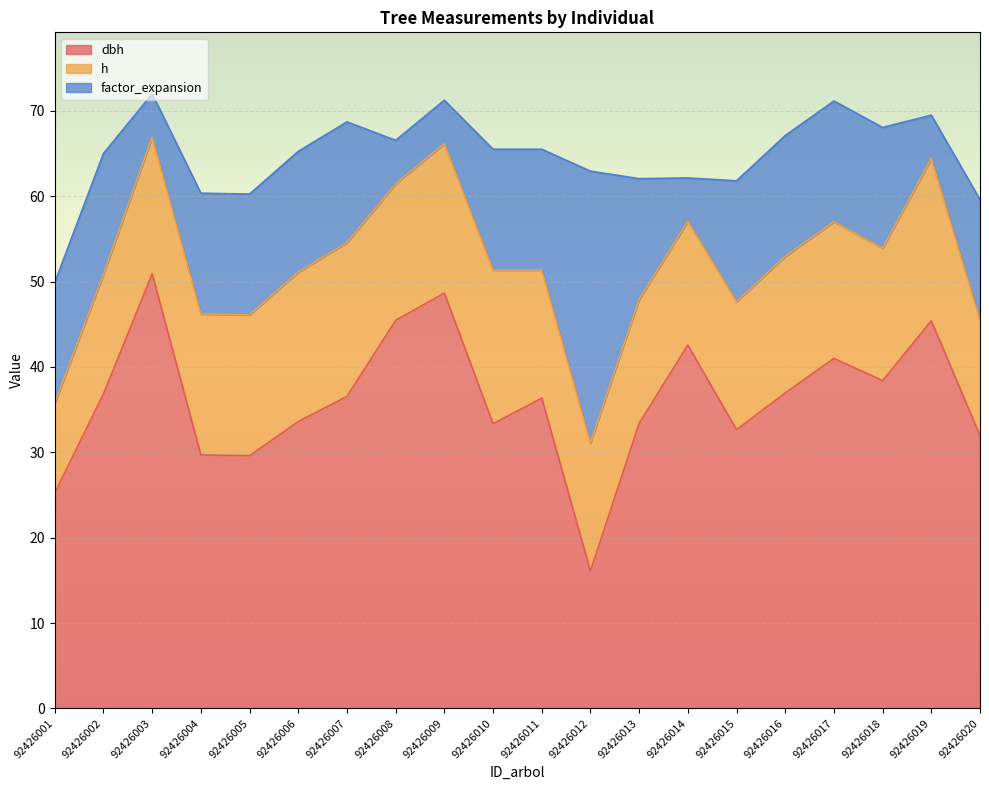

What is the difference between the highest and lowest values at 92426006?

19.5